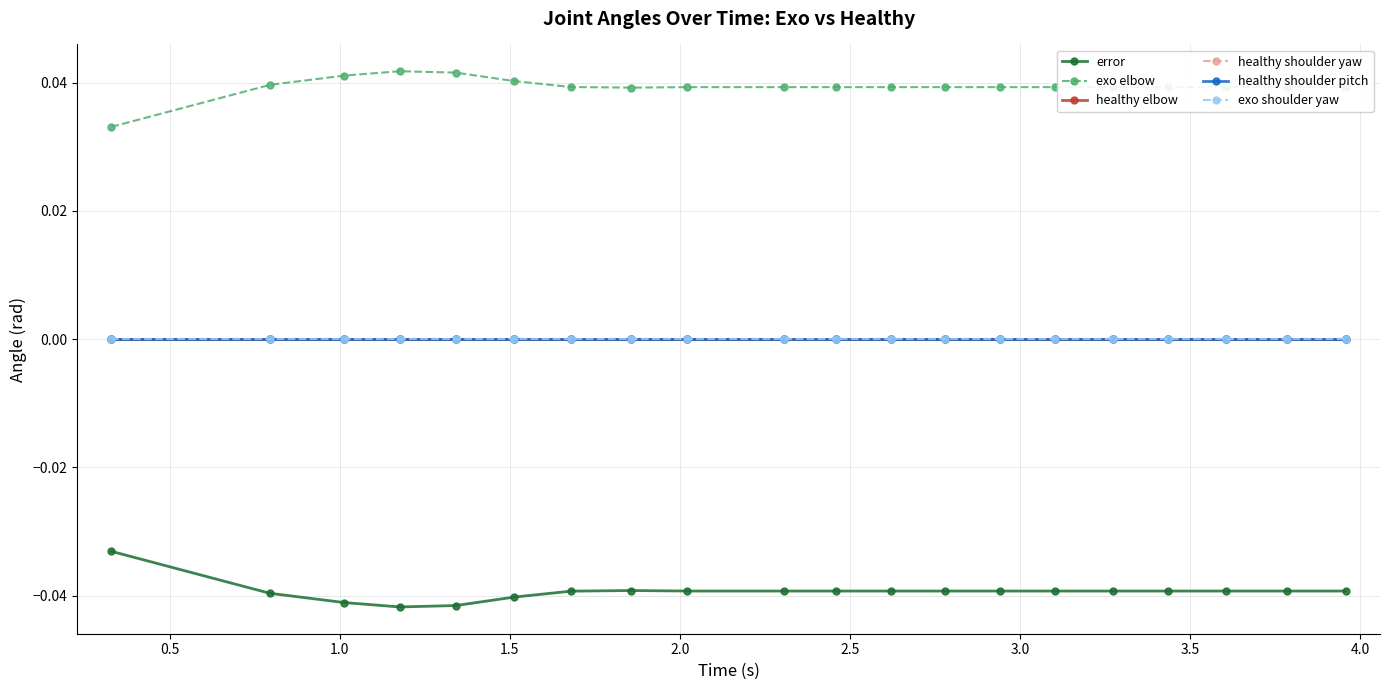

Which series has the largest total across all categories?

exo elbow